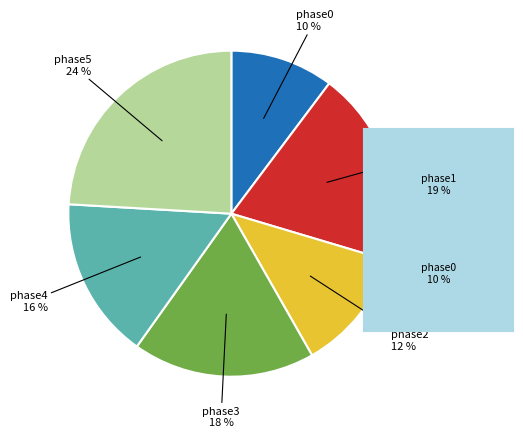

To the nearest percent, what percentage of the pie is phase5?

24%